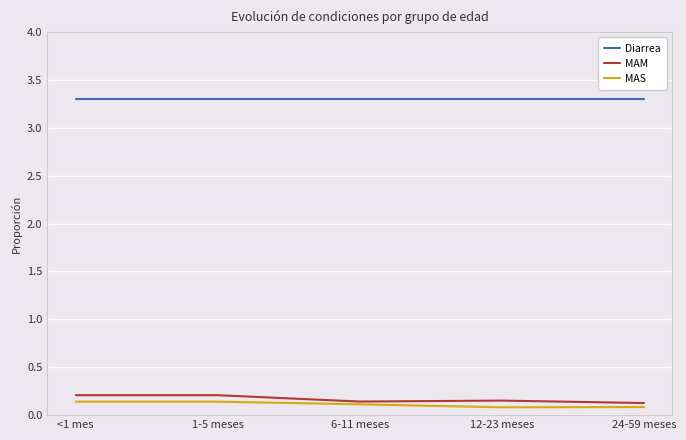

True or false: Diarrea and MAM intersect in this chart.

False